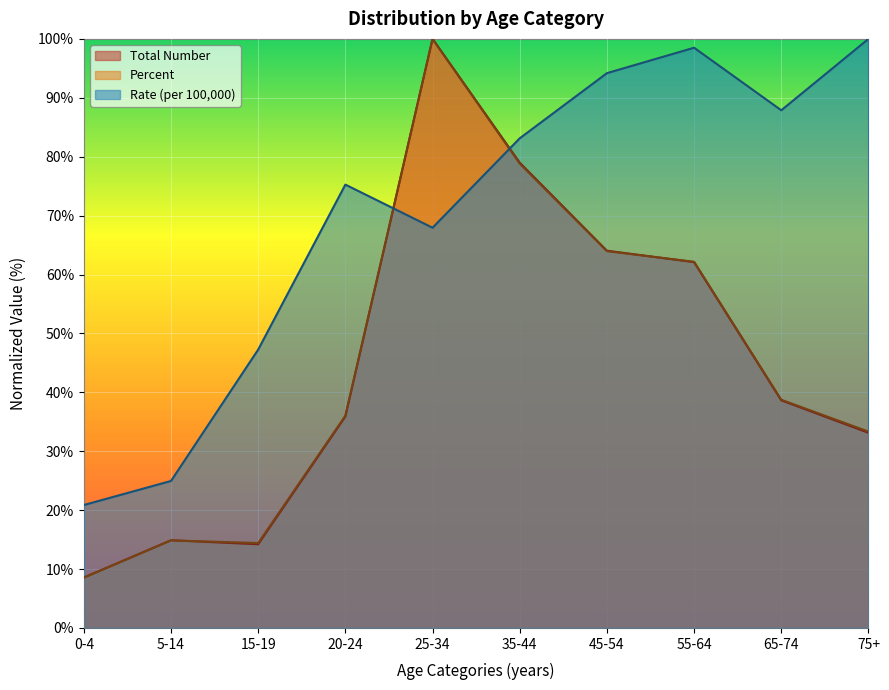

How many values in the Rate (per 100,000) series are below 83?

5